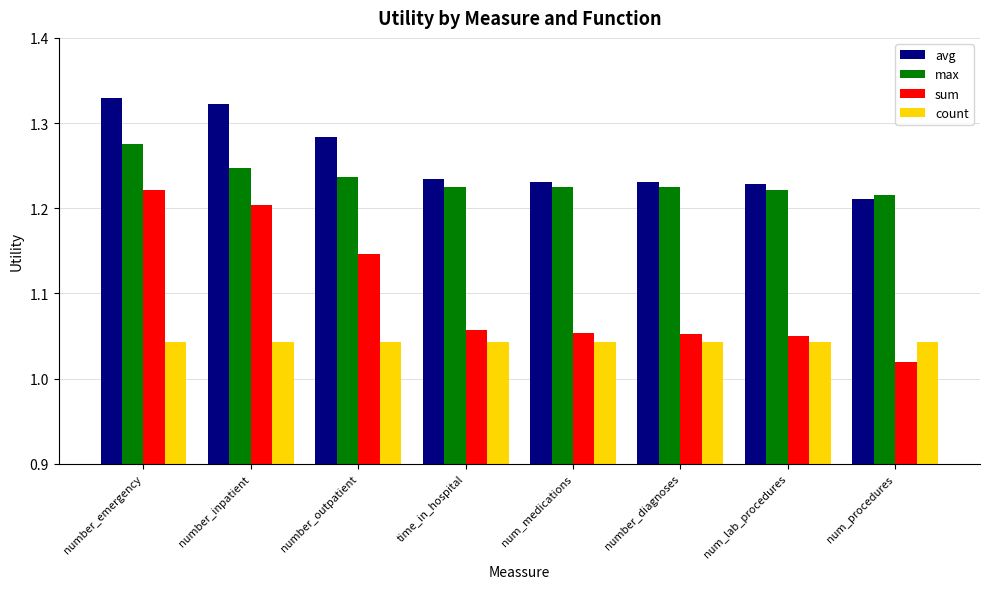

At which category does the chart reach its minimum across all series?

num_procedures